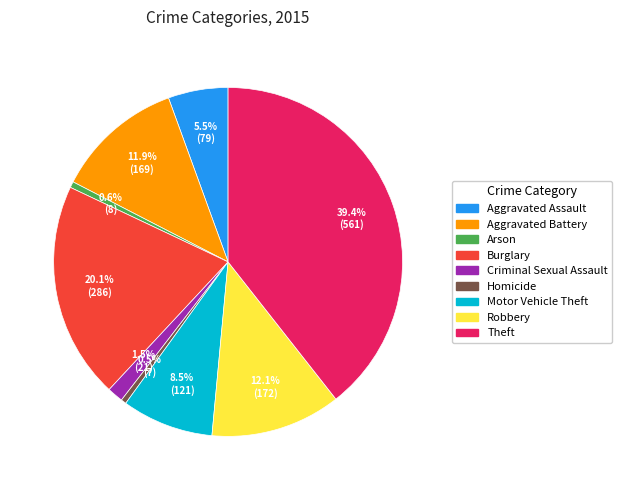

Does any single category account for the majority?

No